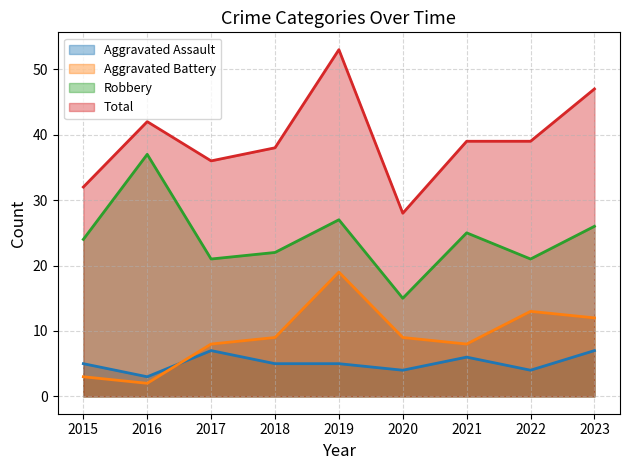

What is the value of the Aggravated Assault point at the 7th from the left?

6